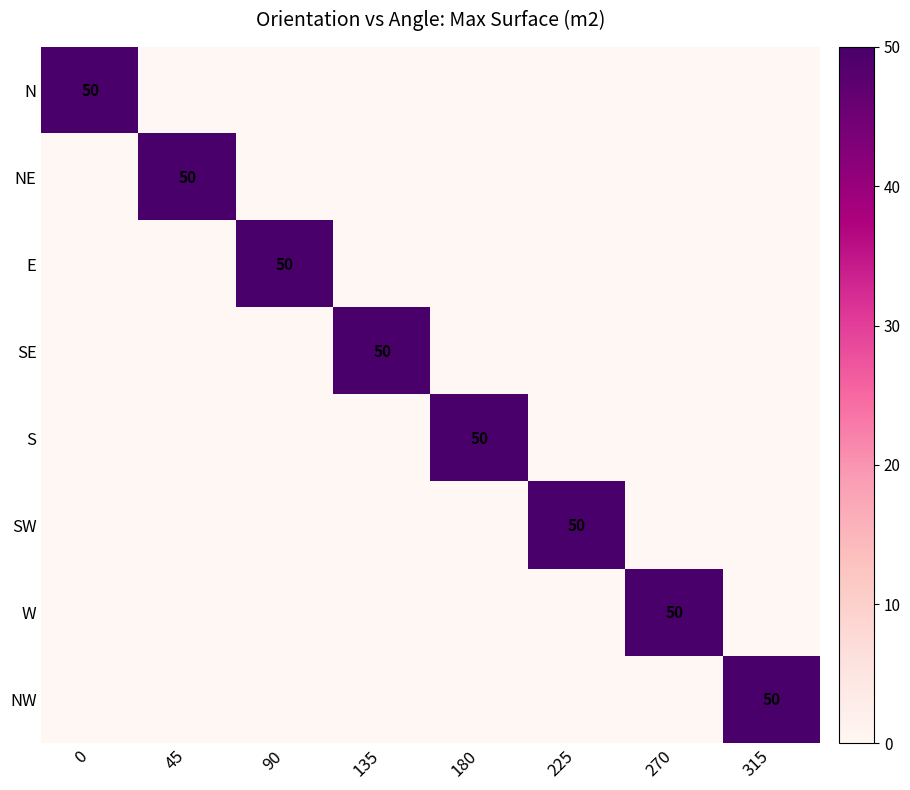

The value of S at 180 is 17. True or false?

False